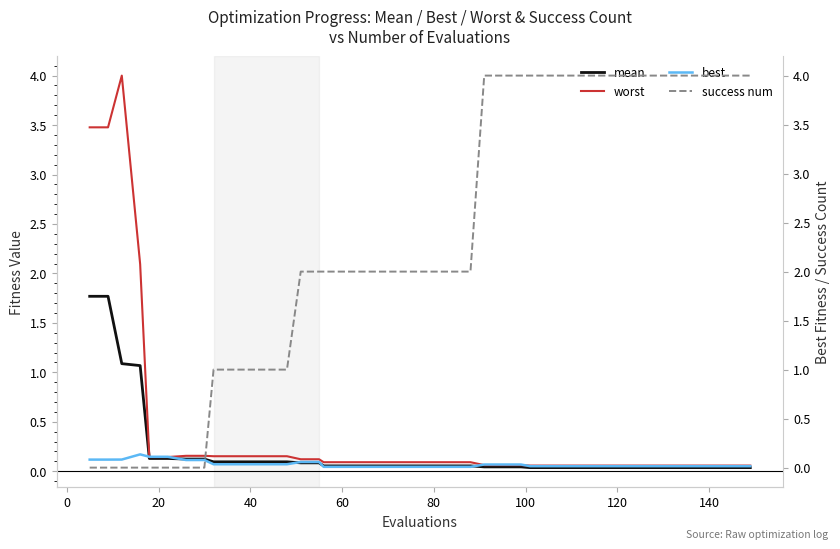

What is the sum of all success num values?

91.0